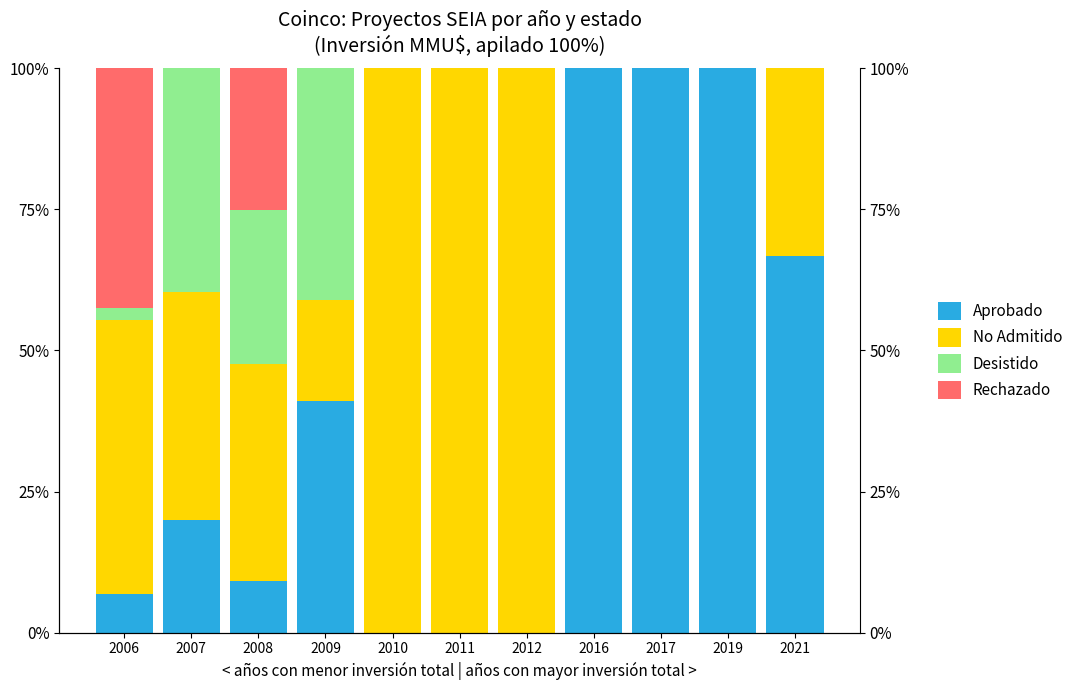

How many series are shown in this chart?

4